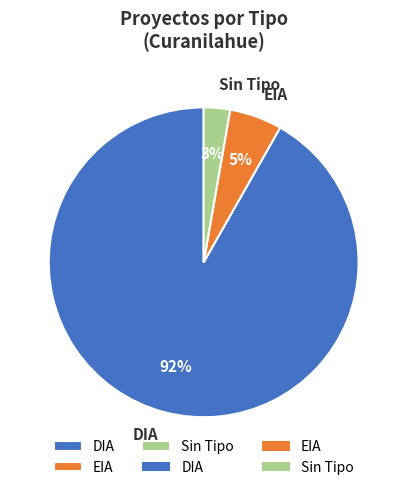

To the nearest percent, what percentage of the pie is EIA?

5%